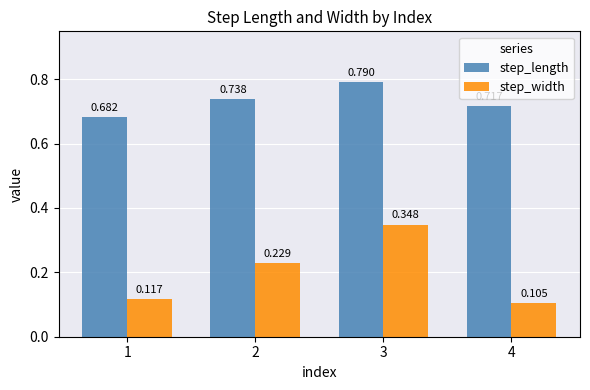

How many data points does each series have?

4